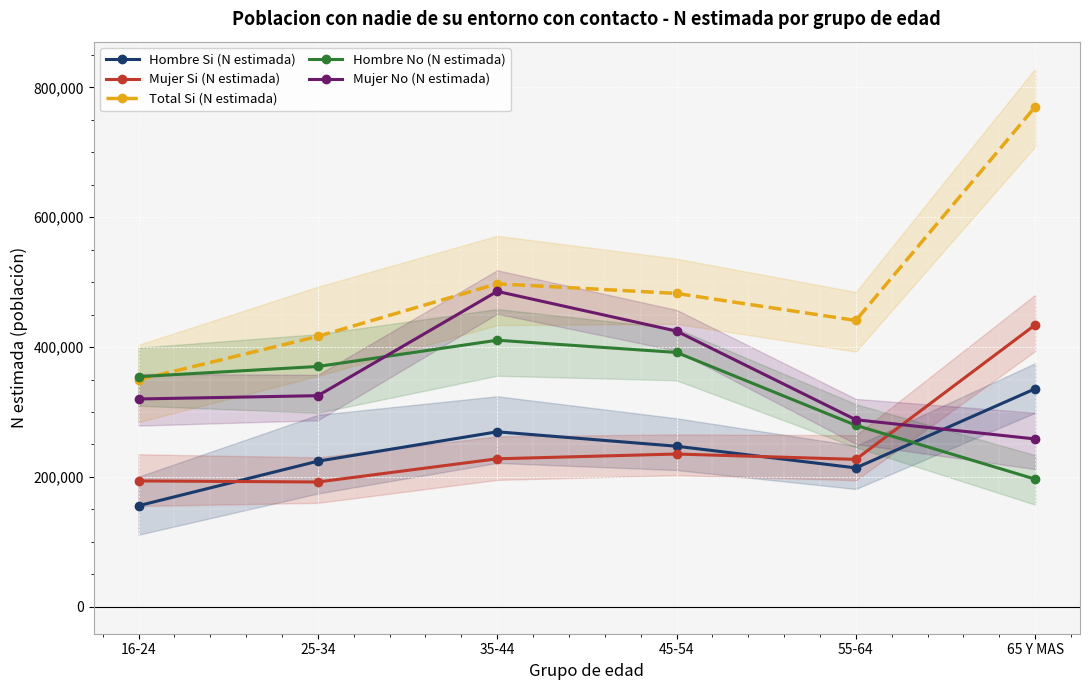

What is the label of the 1st point from the right?

65 Y MAS